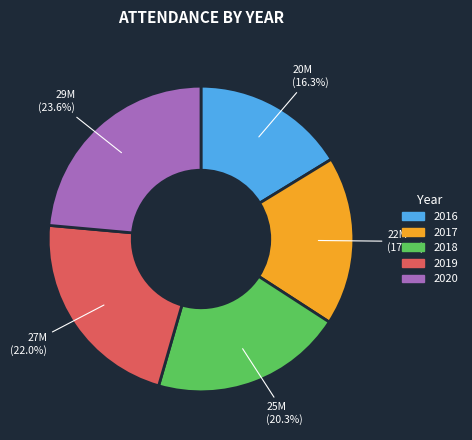

To the nearest percent, what is the difference between the 2019 and 2016 slice percentages?

6%